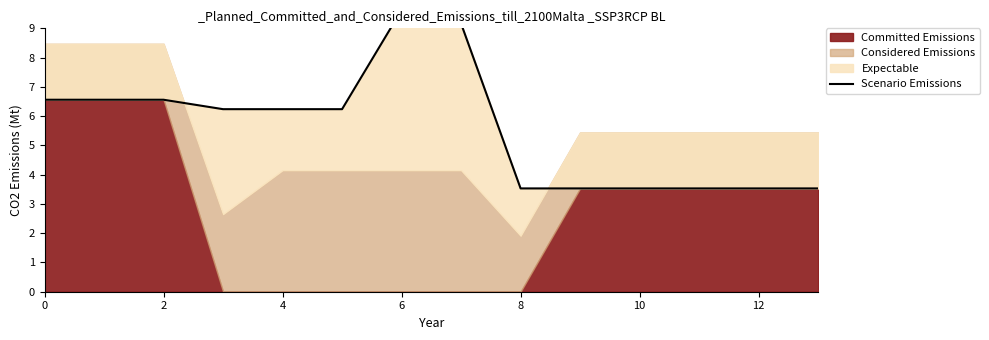

The value at 4 is 8.6. True or false?

False